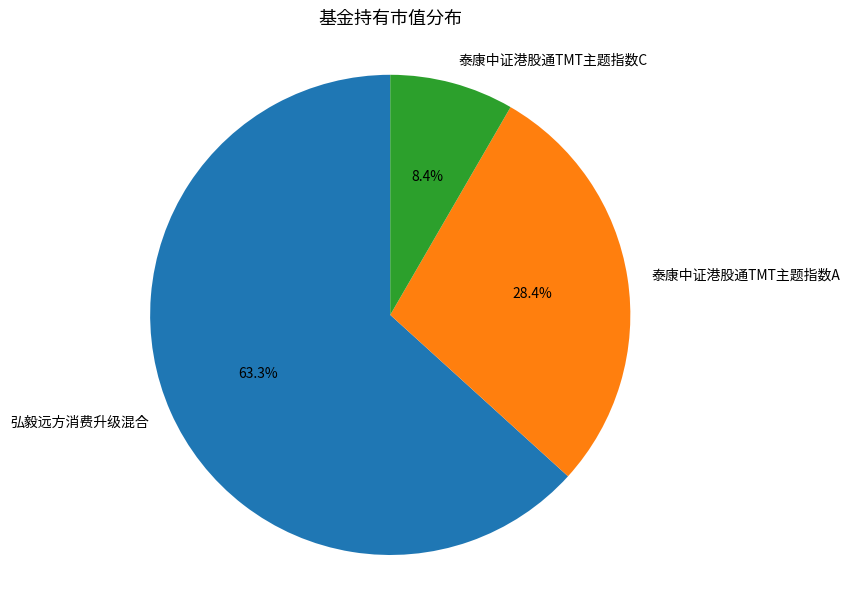

Is there any slice that represents more than half of the pie?

Yes